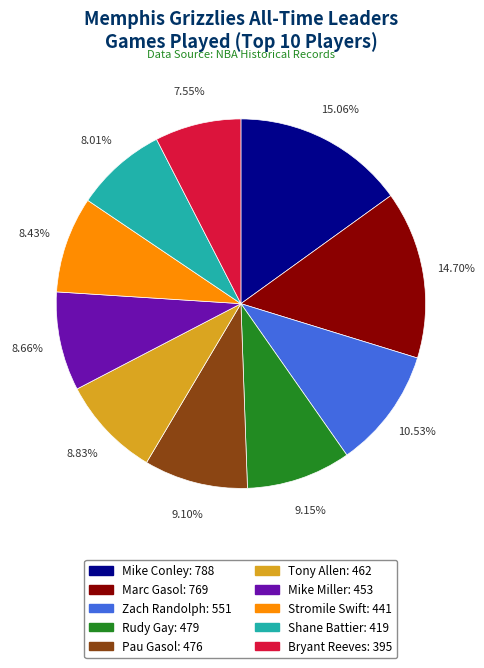

Approximately how many times larger is the value at Marc Gasol compared to Pau Gasol?

1.6